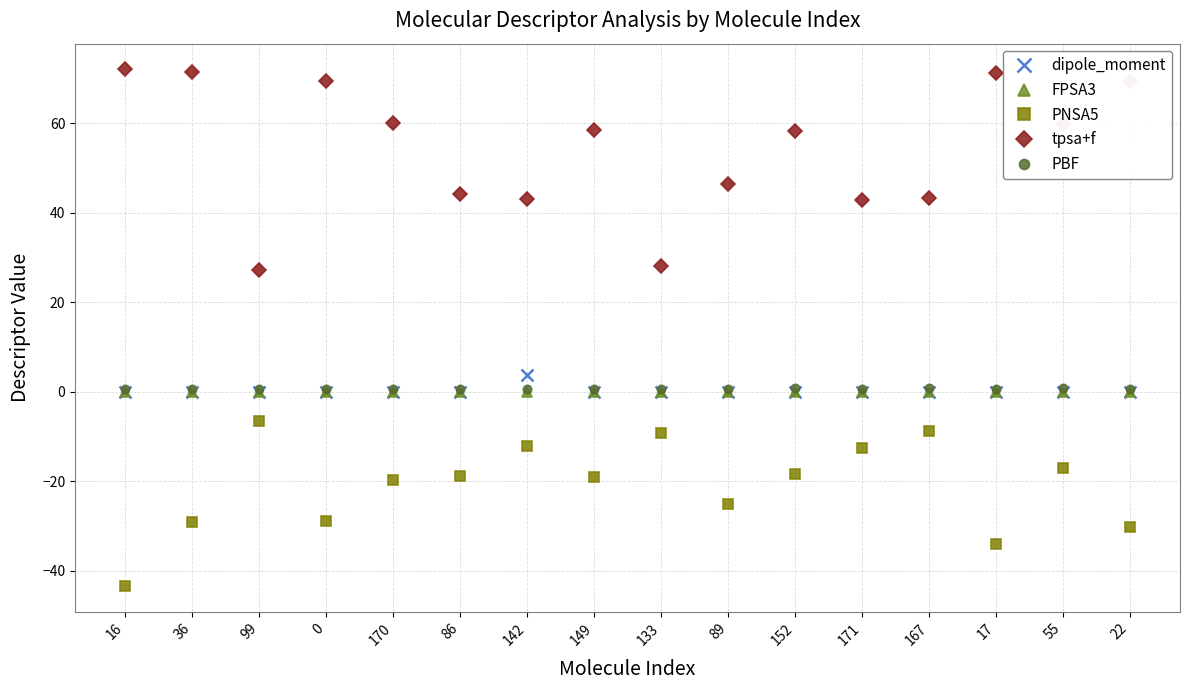

Count the number of categories in the chart.

16